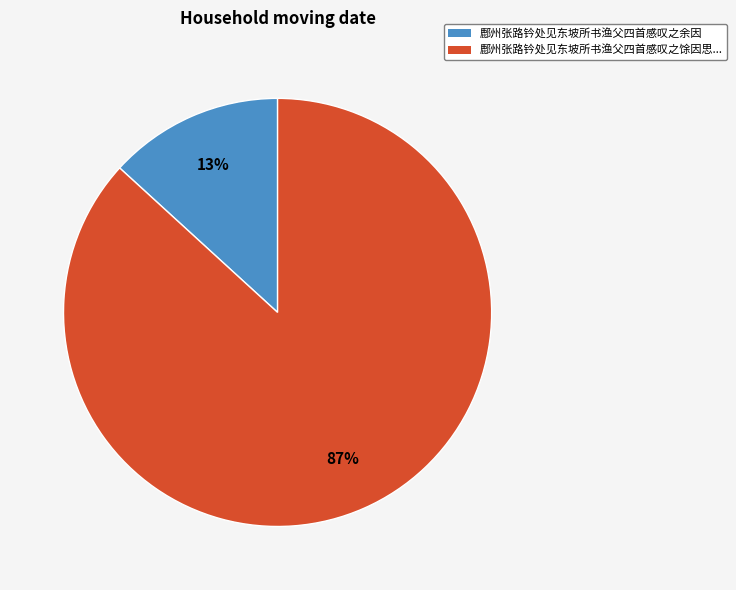

Which slice represents more than half of the pie?

鄜州张路钤处见东坡所书渔父四首感叹之馀因思...